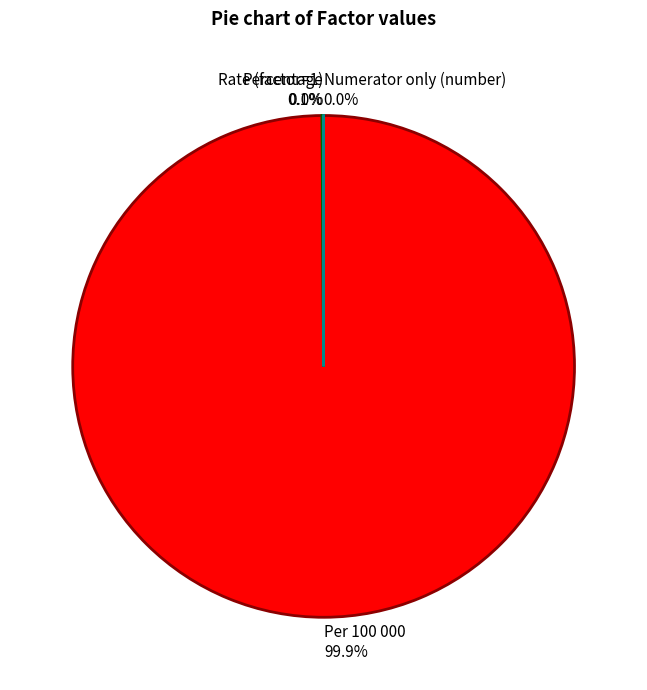

Is there a majority slice in this chart?

Yes